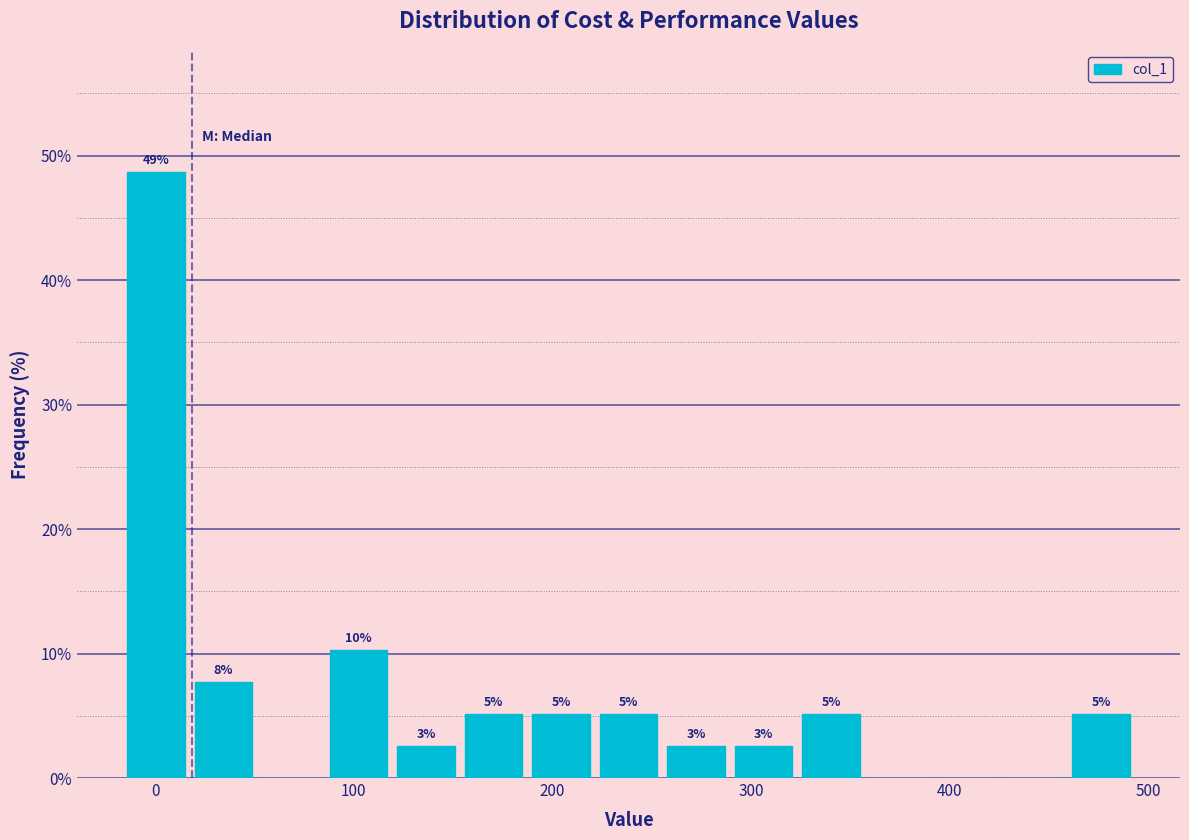

Around what value on the x-axis is the tallest bar? Give the approximate position of its centre, as read against the axis.

0